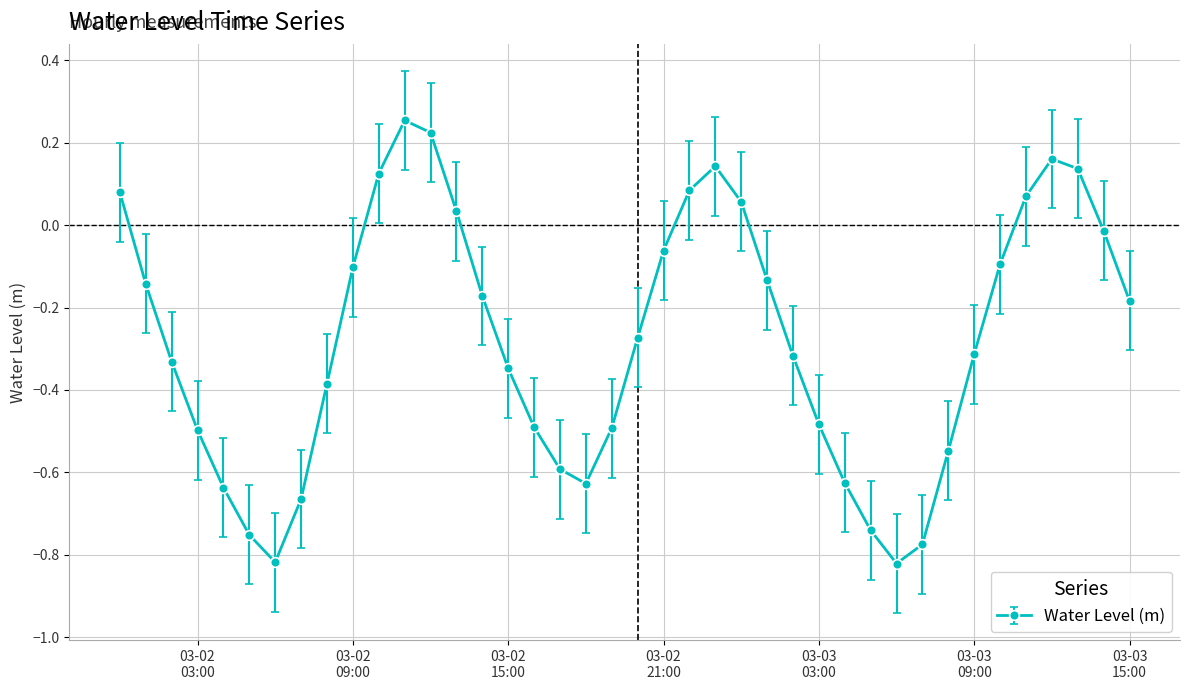

How many values are below 0?

29